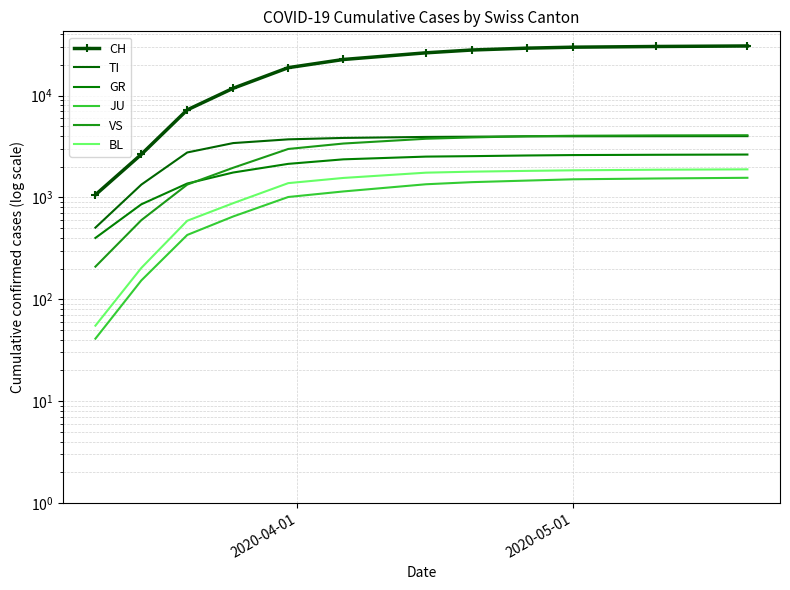

True or false: GR and JU cross at least once.

False